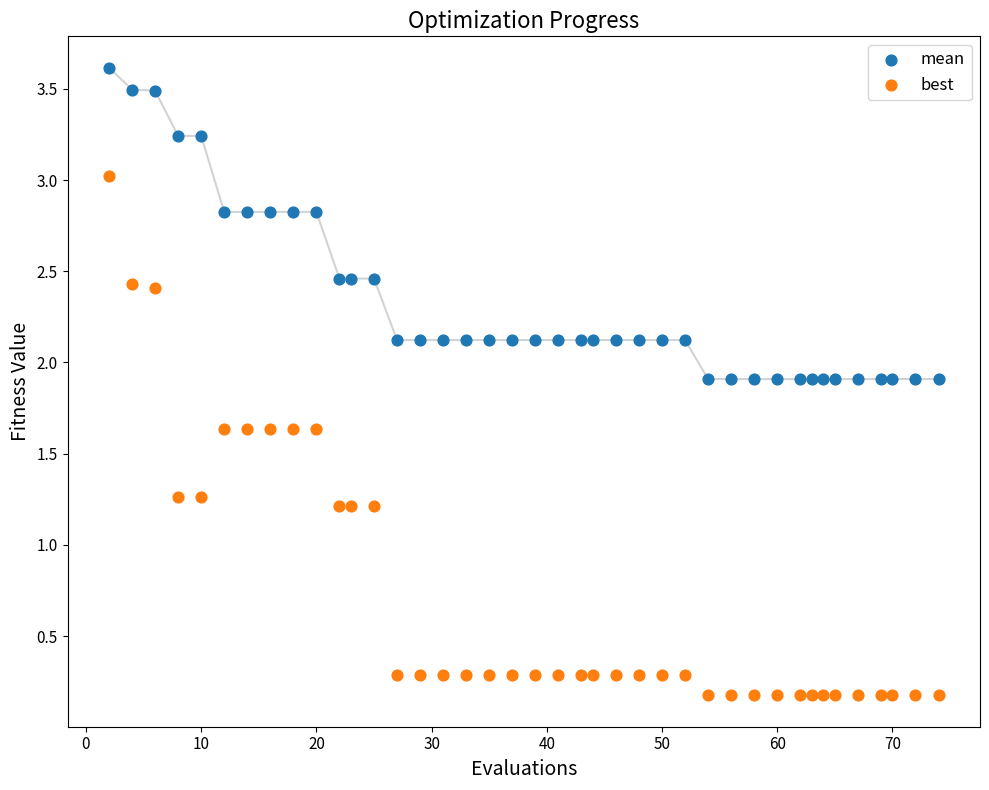

Which series has the largest Y range (max minus min)?

best